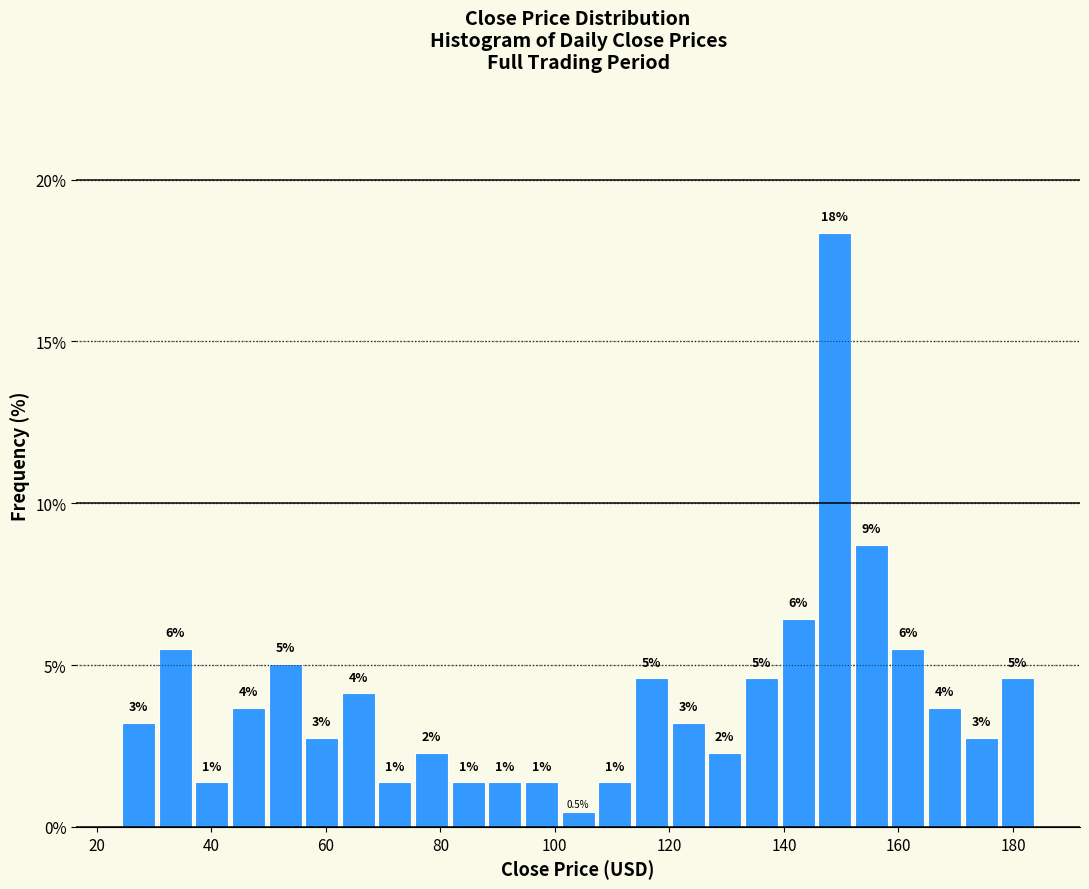

Around what value on the x-axis is the tallest bar? Give the approximate position of its centre, as read against the axis.

148